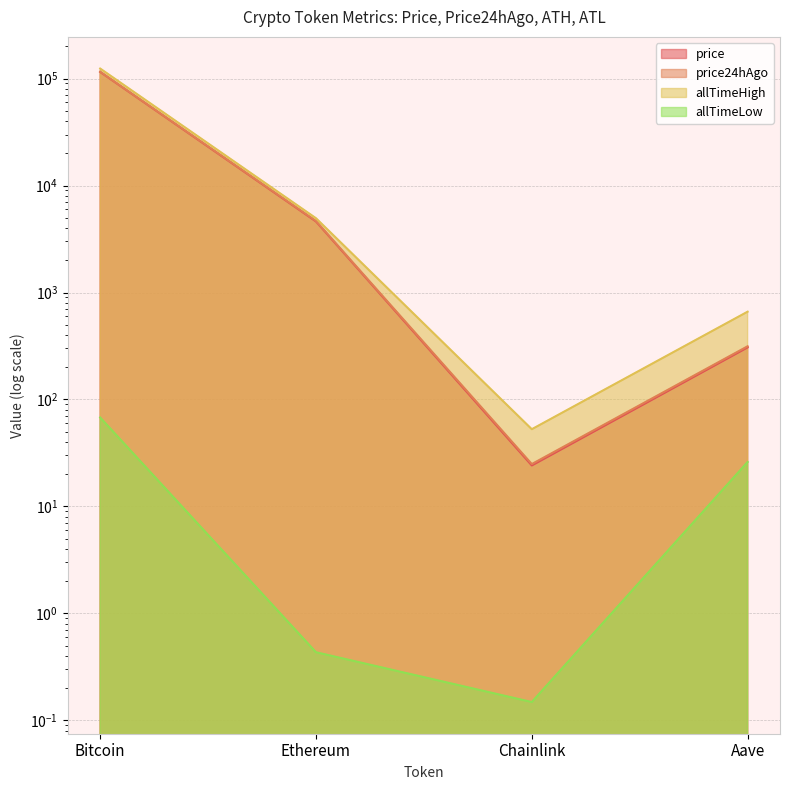

Read the allTimeLow value at Ethereum.

0.4